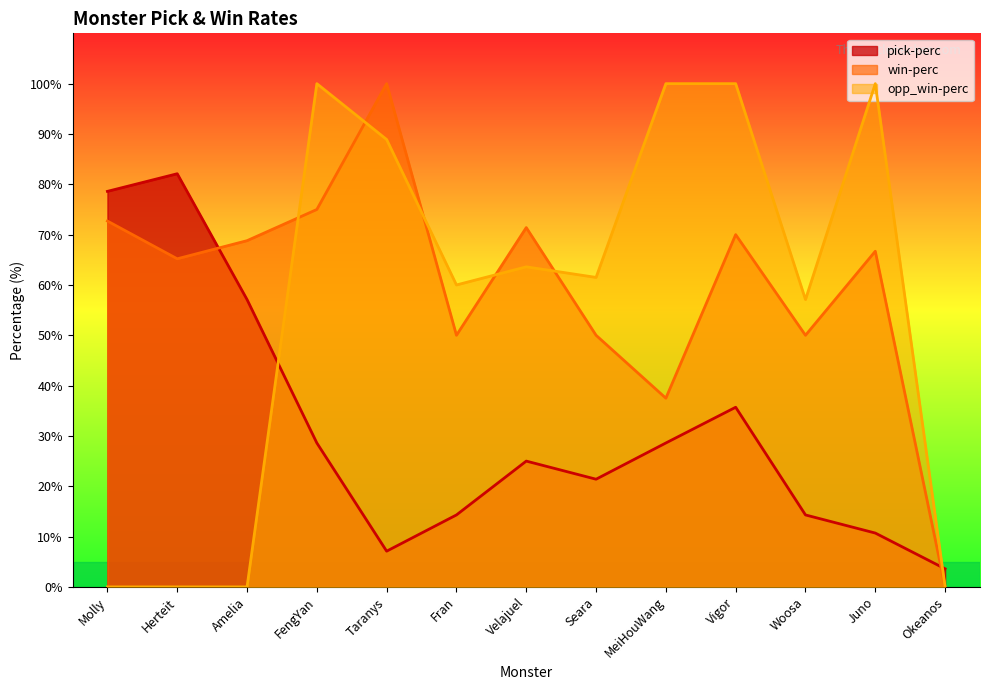

At how many categories does at least one series exceed 2?

13